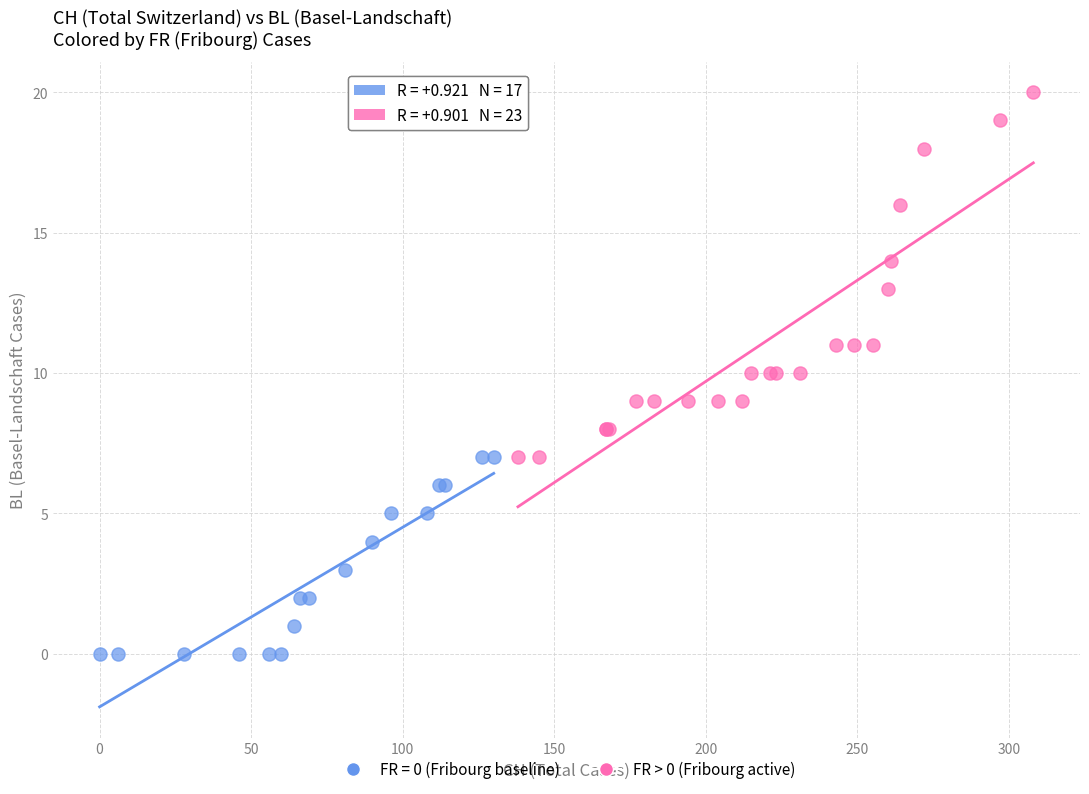

Which series contains the lowest Y value?

FR = 0 (Fribourg baseline)